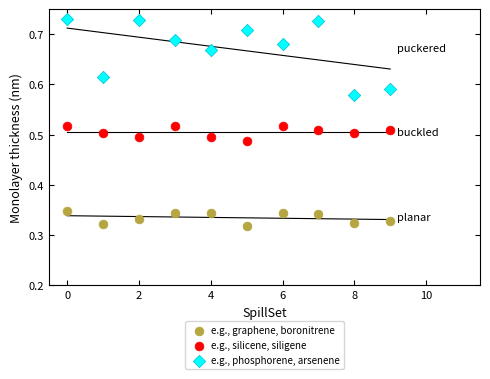

Which series contains the lowest Y value?

e.g., graphene, boronitrene